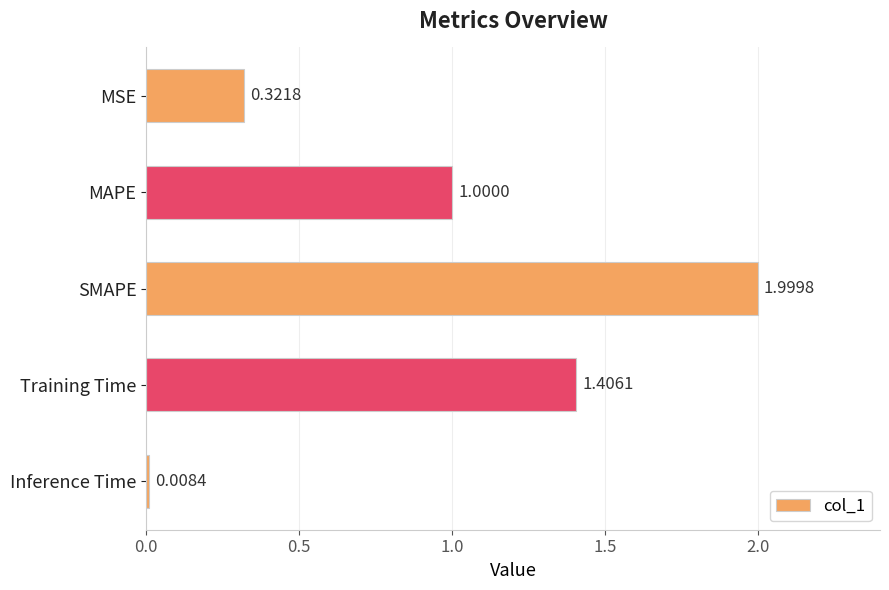

List the labels in order of value, smallest first.

Inference Time, MSE, MAPE, Training Time, SMAPE